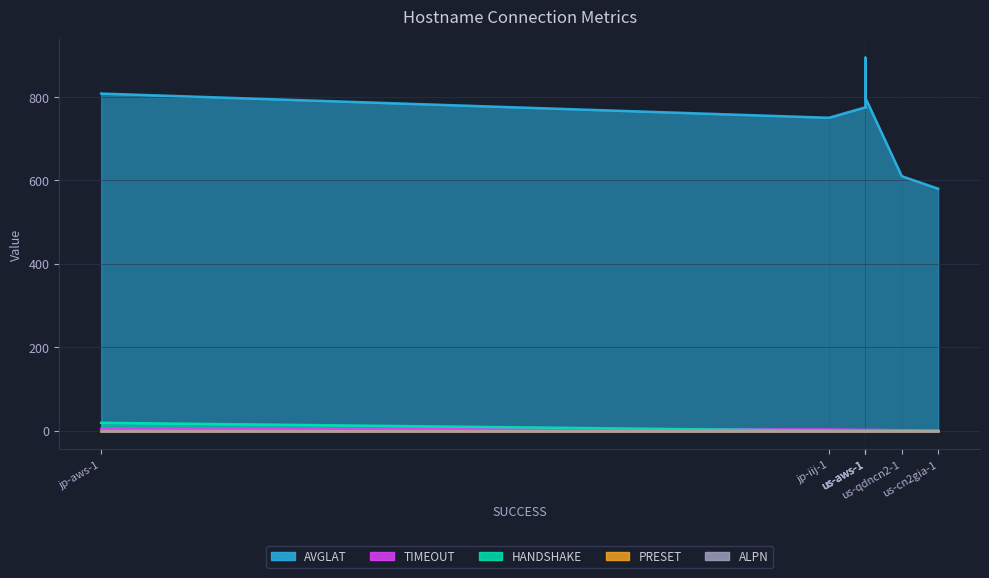

True or false: HANDSHAKE has a value of 11 at jp-aws-1.

False